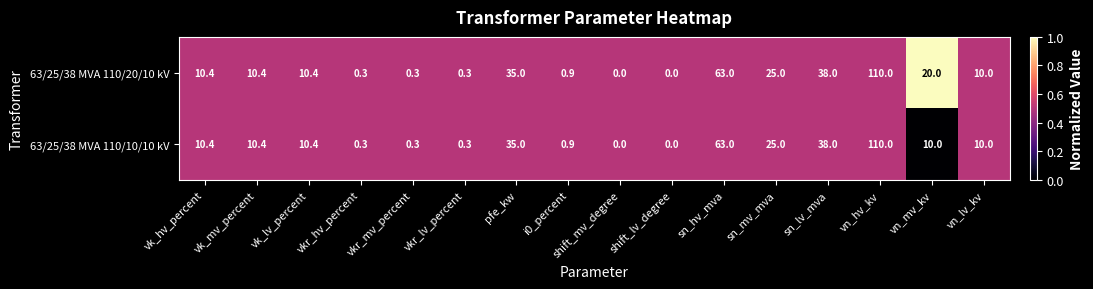

Is it true that 63/25/38 MVA 110/20/10 kV equals 0.1 at vkr_hv_percent?

False